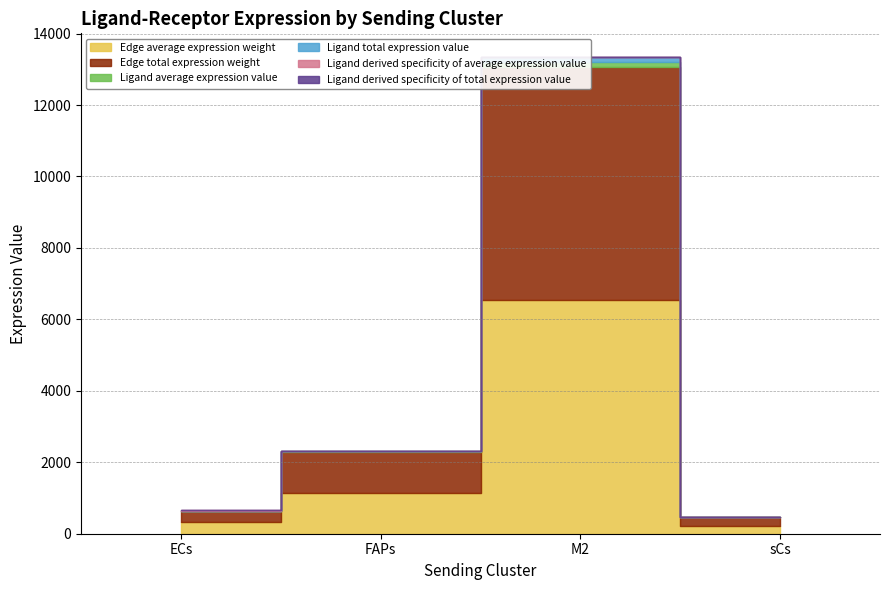

The Ligand average expression value series shows 23.2 at FAPs. True or false?

True